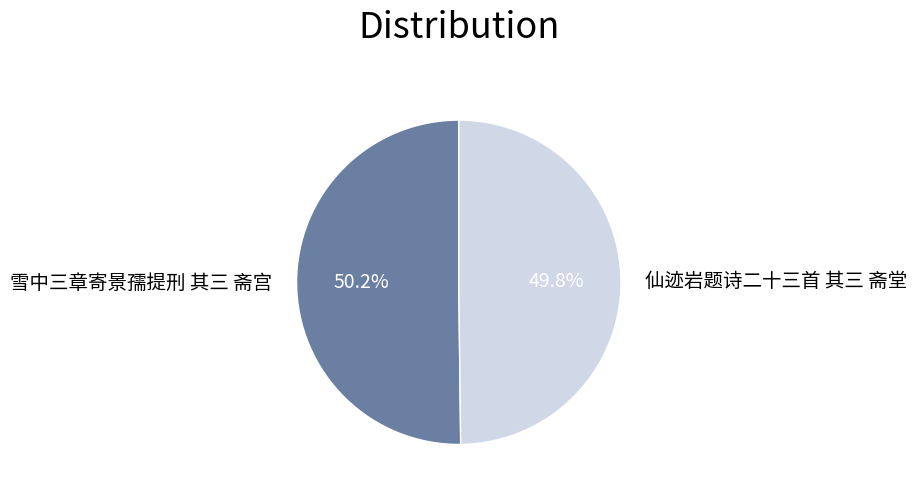

What portion of the pie excludes 仙迹岩题诗二十三首 其三 斋堂?

50.2%